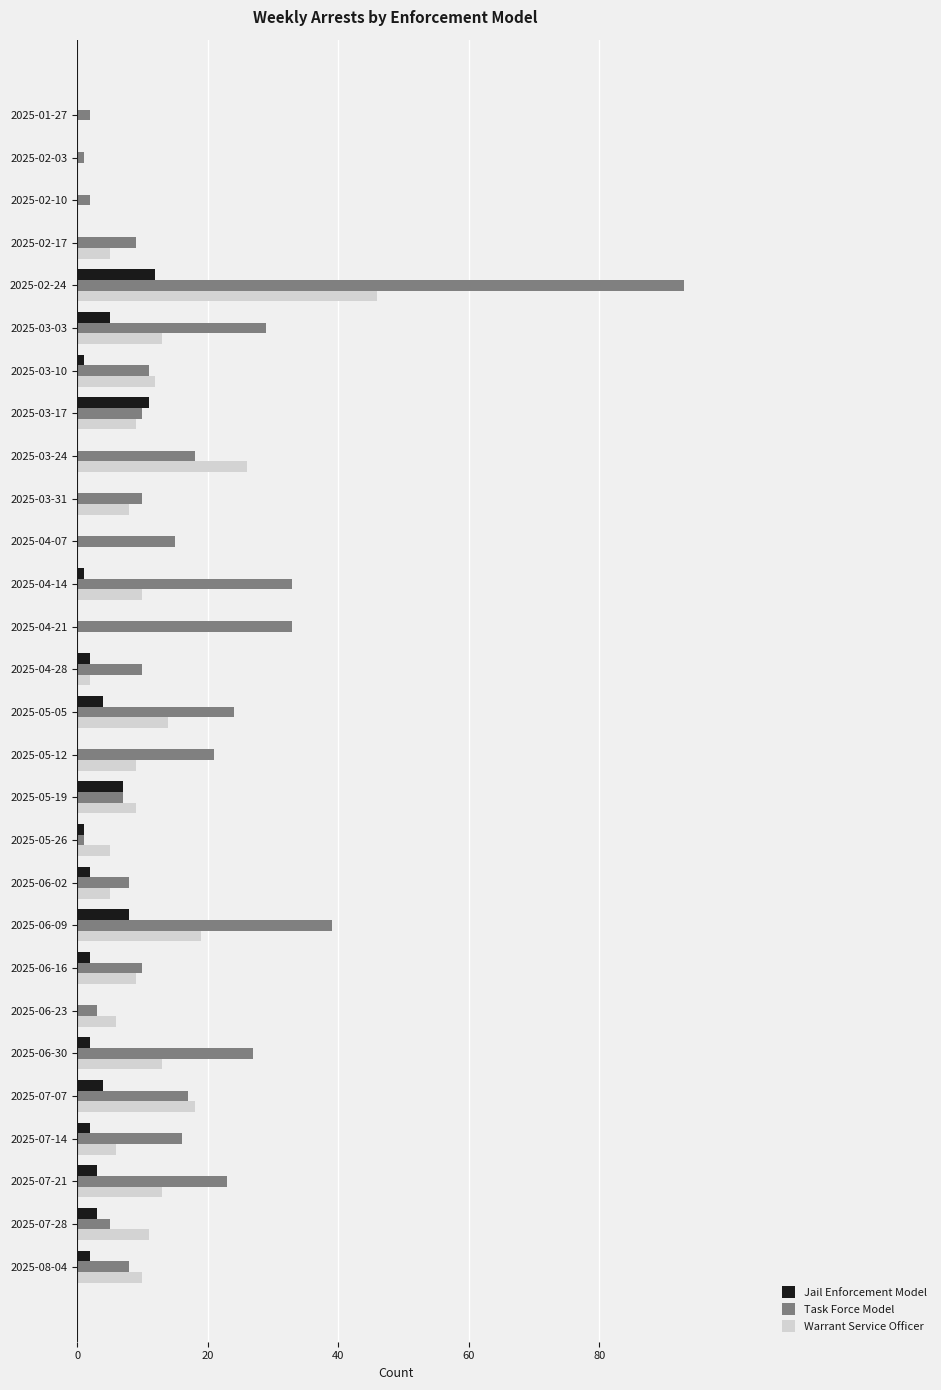

At which category is the sum across all series the highest?

2025-02-24